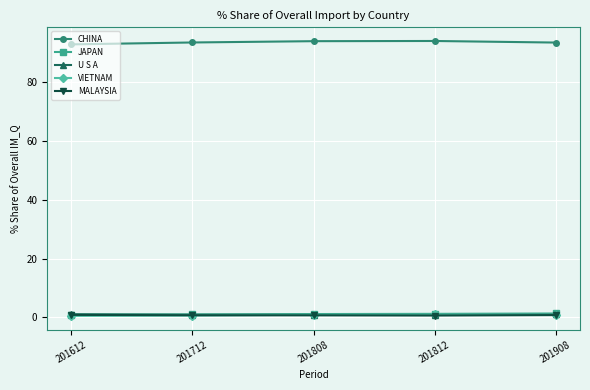

Count the number of data series in this chart.

5